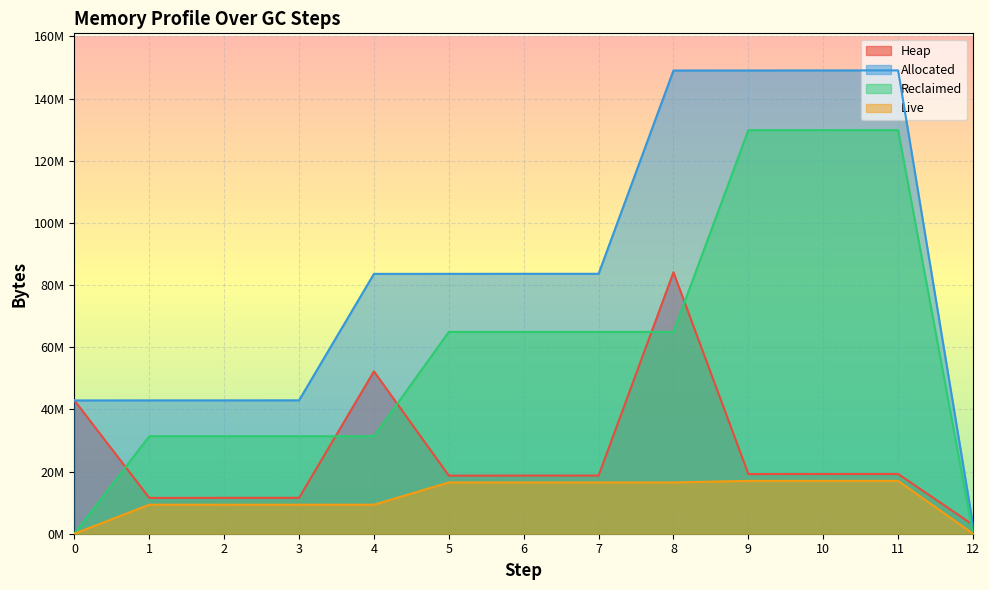

What are all the series names shown in the legend?

Heap, Allocated, Reclaimed, Live